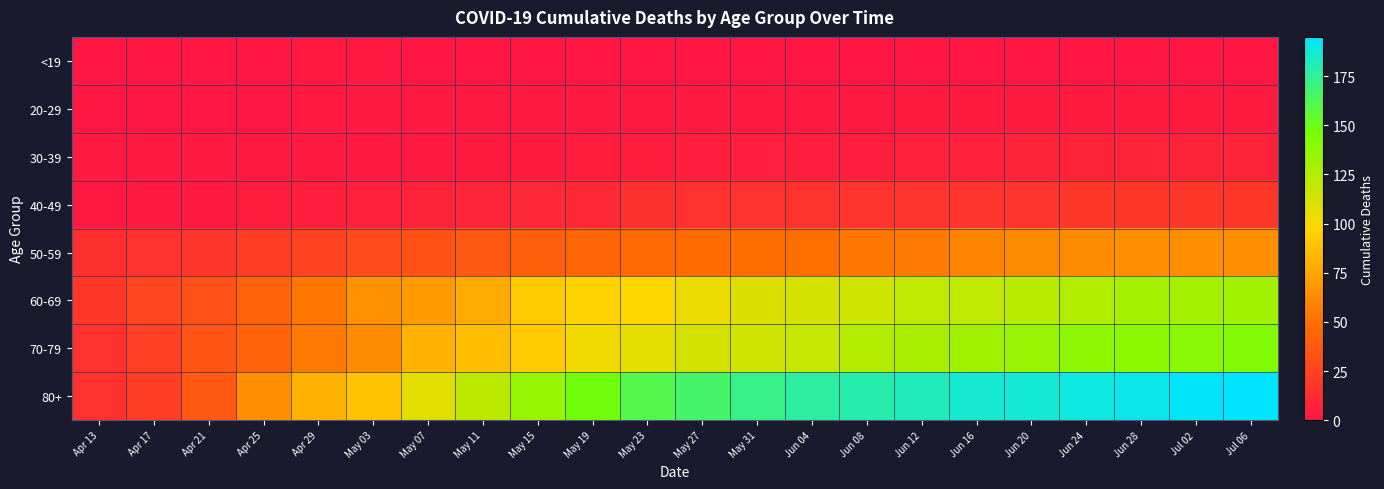

At how many categories does at least one series exceed 4?

22